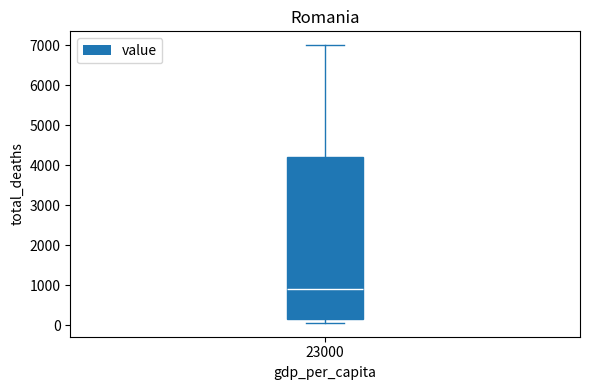

Where is the lower edge of the box at x = 23000 on the y-axis? The values are not printed on the chart, so give them approximately, as read against the axis.

200